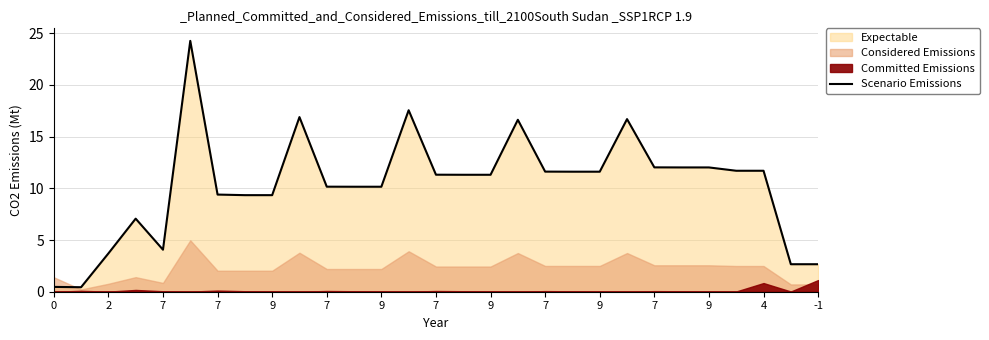

How many interior local valleys (lower than both neighbors) does the data have?

2